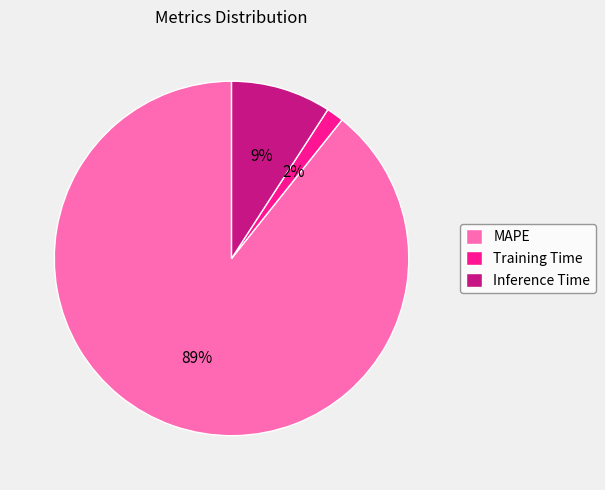

Rank the categories by value from lowest to highest.

Training Time, Inference Time, MAPE